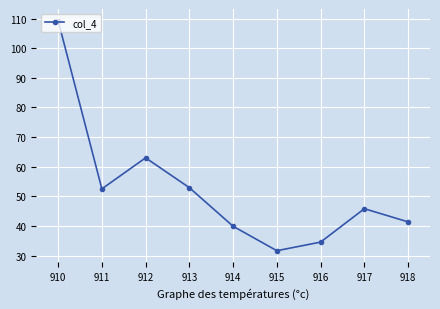

At which category does the chart reach its minimum across all series?

915